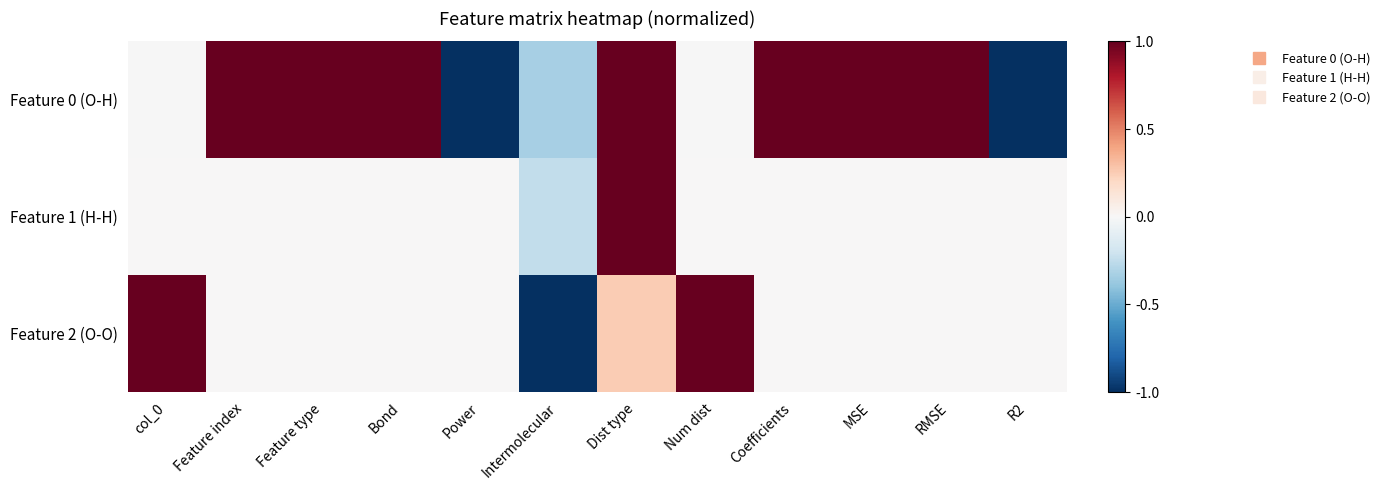

Reading left to right, what are all the values shown in this chart?

Feature 0 (O-H): col_0=-0.0	Feature index=1.0	Feature type=1.0	Bond=1.0	Power=-1.0	Intermolecular=-0.3	Dist type=1.0	Num dist=-0.0	Coefficients=1.0	MSE=1.0	RMSE=1.0	R2=-1.0
Feature 1 (H-H): col_0=0.0	Feature index=0.0	Feature type=0.0	Bond=0.0	Power=0.0	Intermolecular=-0.2	Dist type=1.0	Num dist=0.0	Coefficients=0.0	MSE=0.0	RMSE=0.0	R2=0.0
Feature 2 (O-O): col_0=1.0	Feature index=0.0	Feature type=0.0	Bond=0.0	Power=0.0	Intermolecular=-1.0	Dist type=0.2	Num dist=1.0	Coefficients=0.0	MSE=0.0	RMSE=0.0	R2=0.0